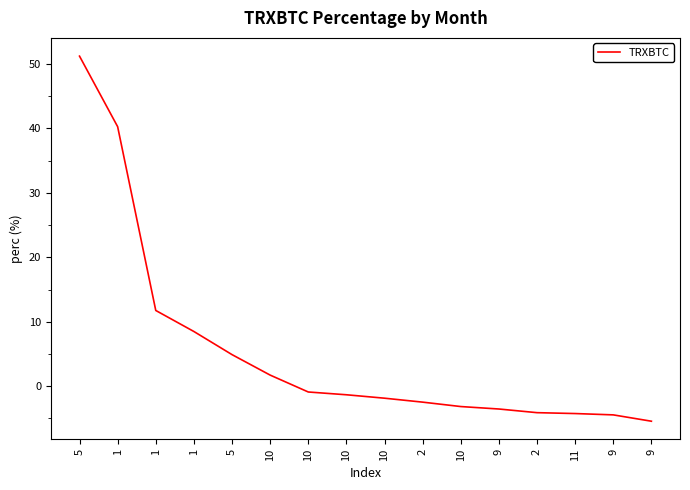

Does the chart display data point markers on the line(s)?

No